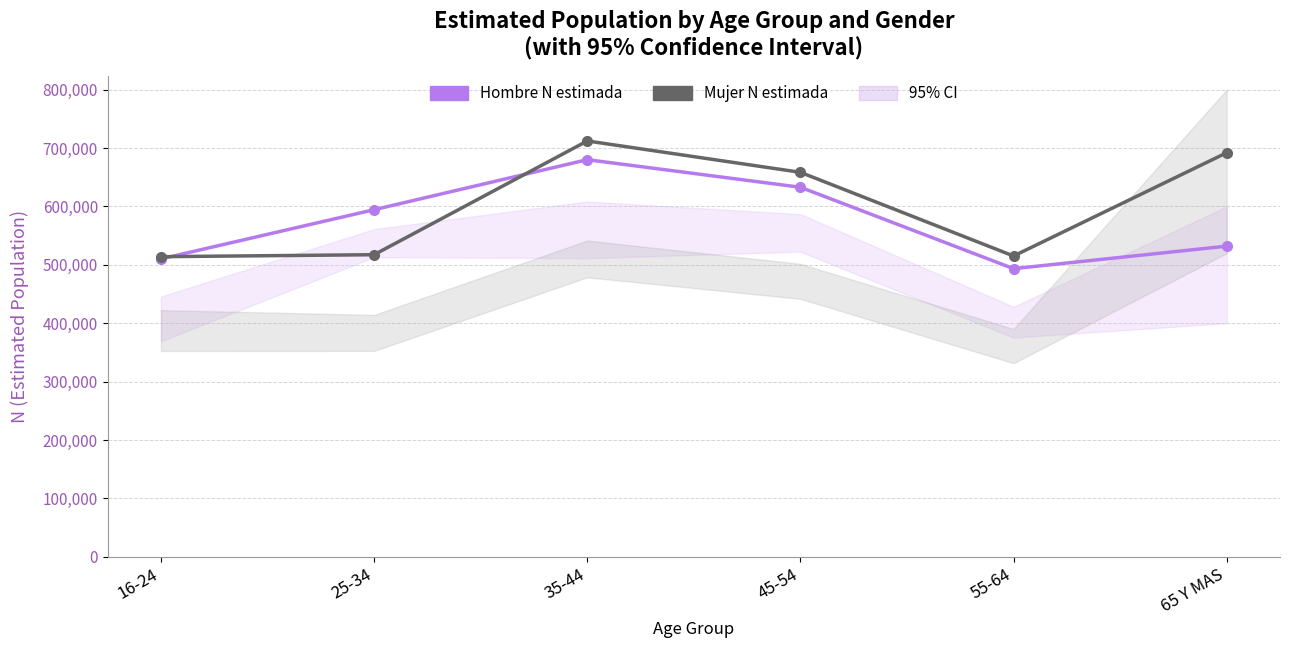

Read the Hombre N estimada value at 65 Y MAS.

532000